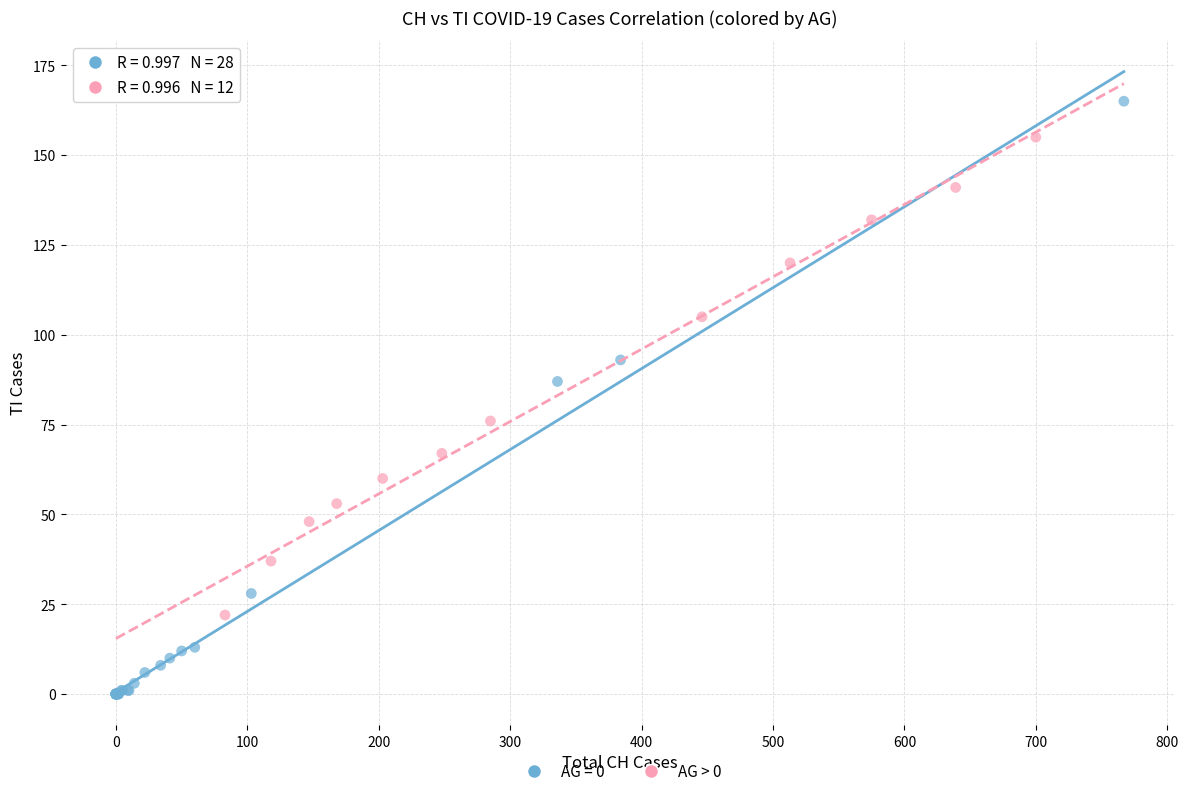

Which series reaches the maximum Y coordinate?

AG = 0